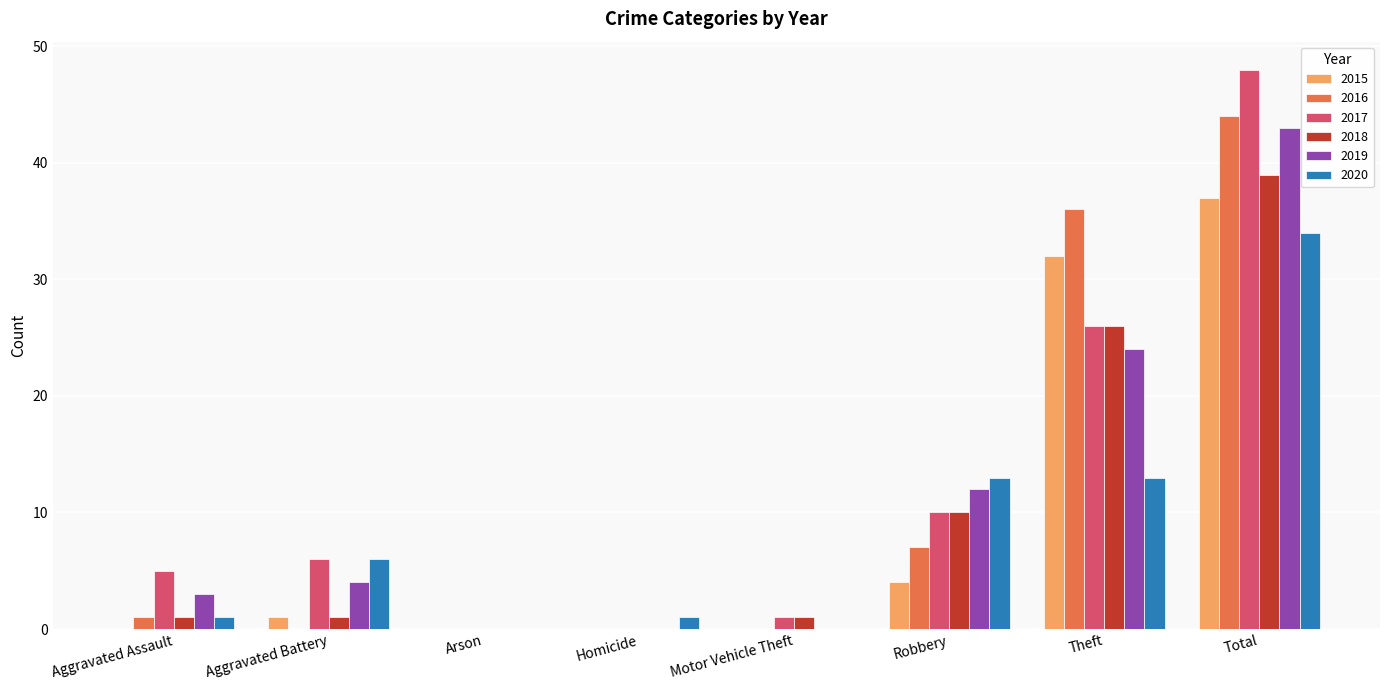

At which label is 2018 closest to 19?

Theft